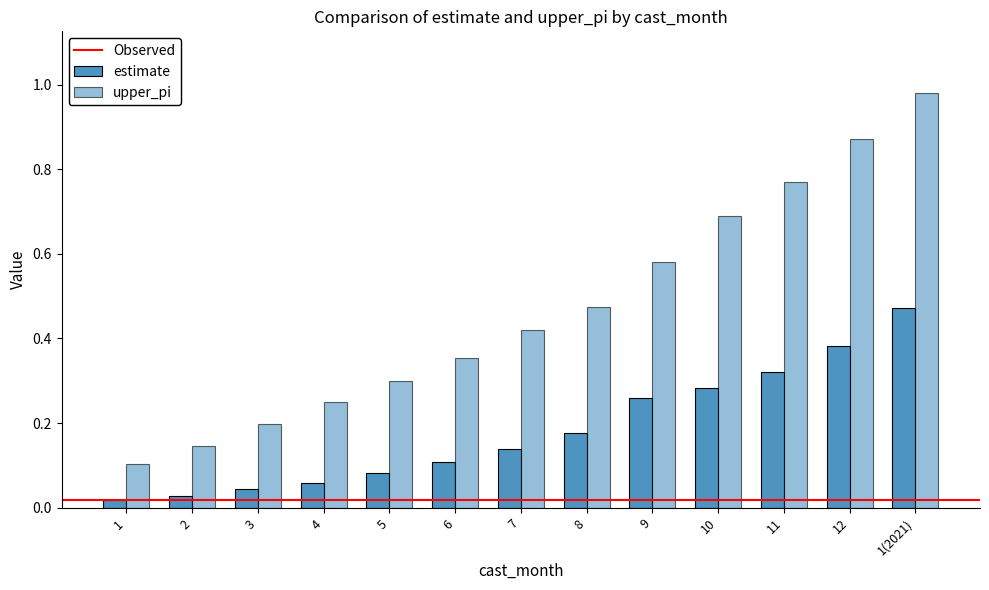

What is the average value of the estimate series?

0.2